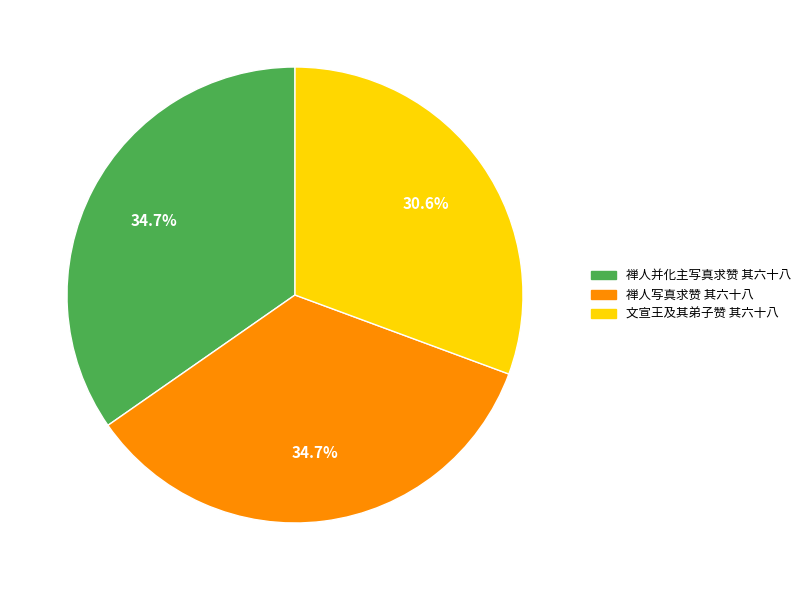

To the nearest percent, what is the difference between the largest and smallest slice percentages?

4%